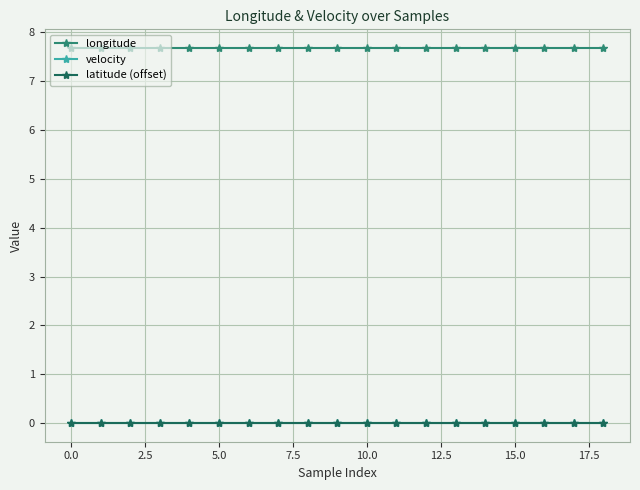

Which series has the largest total across all categories?

longitude